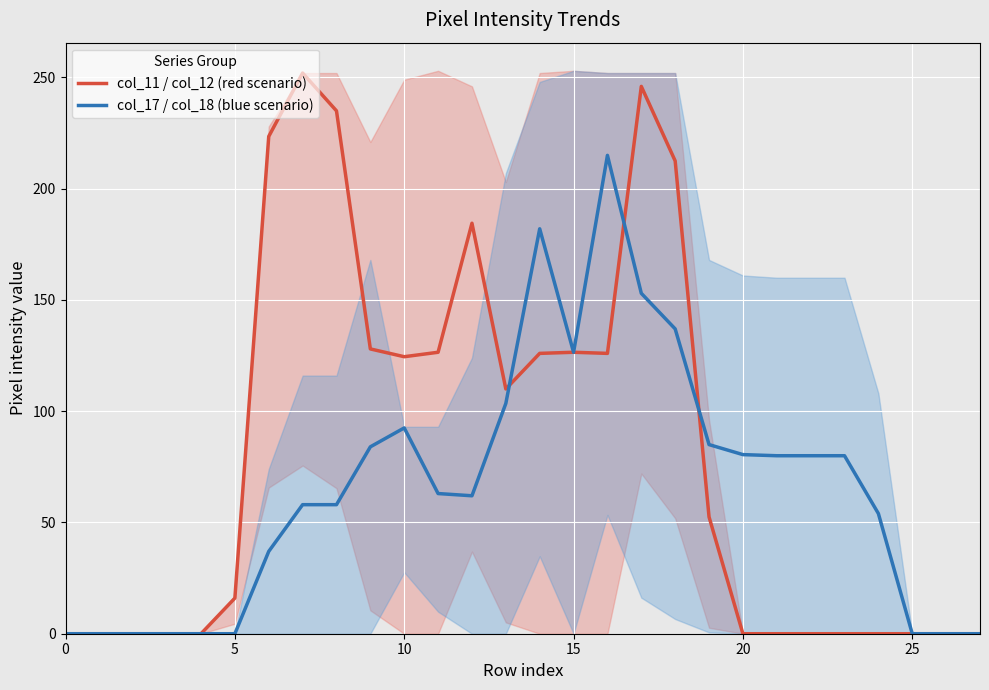

Rank the series by their average value, from lowest to highest.

col_17 / col_18 (blue scenario), col_11 / col_12 (red scenario)